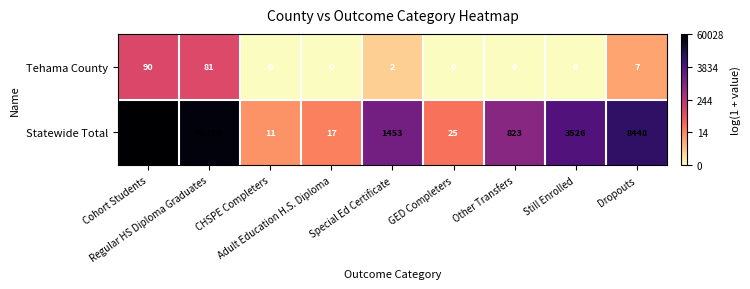

What is the sum of all Tehama County values?

180